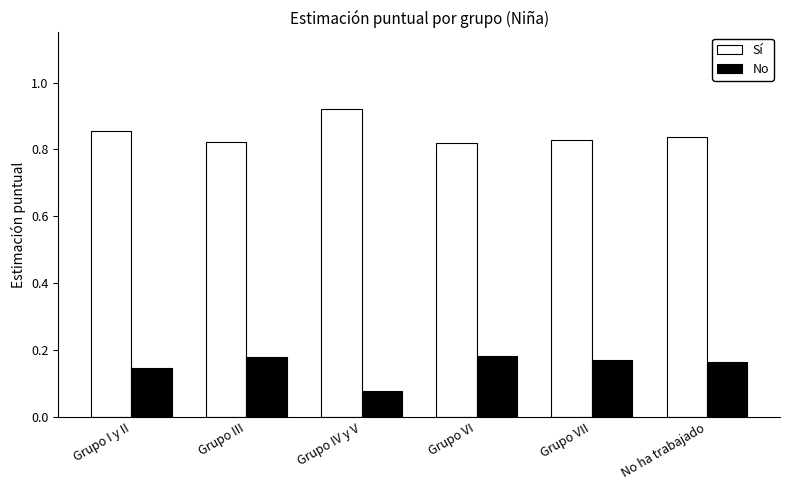

Which category has the highest value across all series?

Grupo IV y V